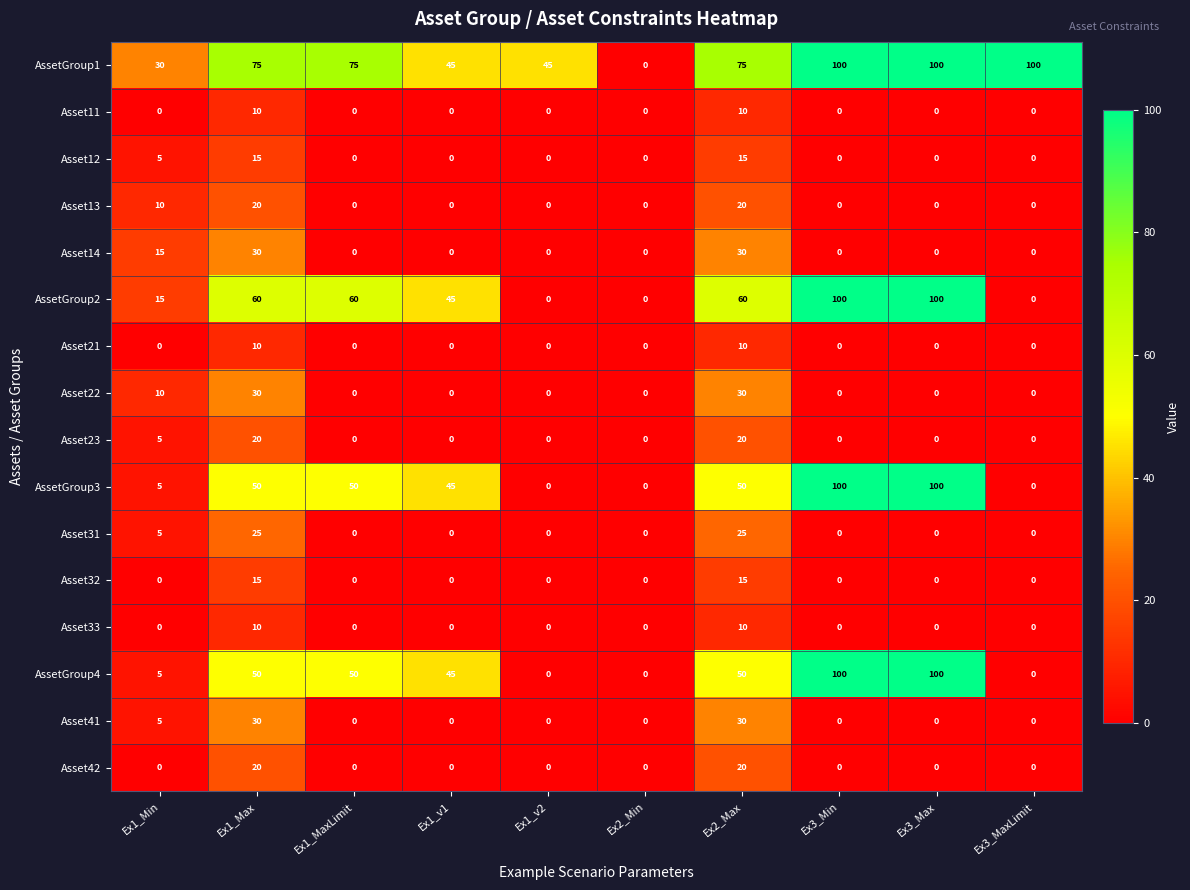

Count the Asset14 values in the range 0 to 15.

8